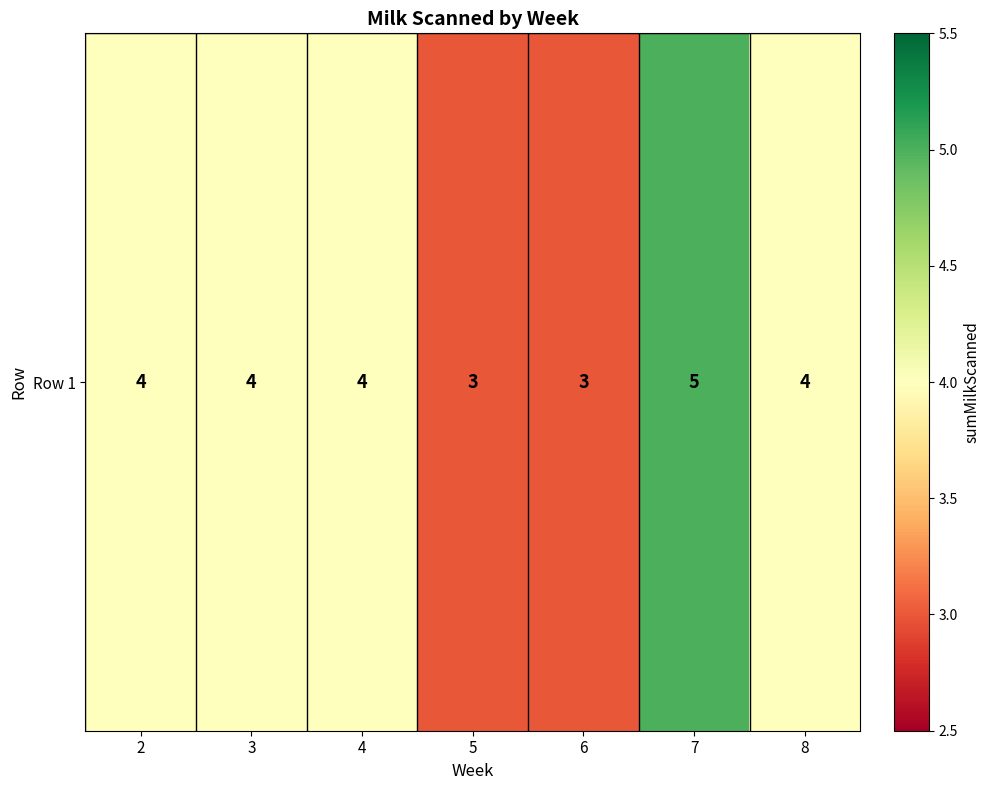

What is the maximum value shown in the chart?

5